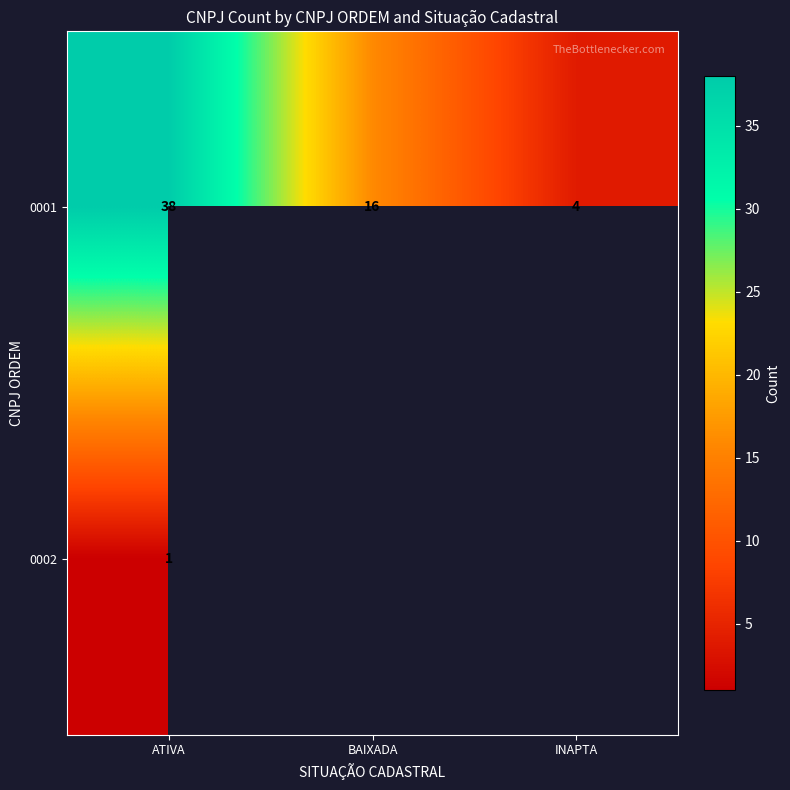

What is the total value across all series at ATIVA?

39.0